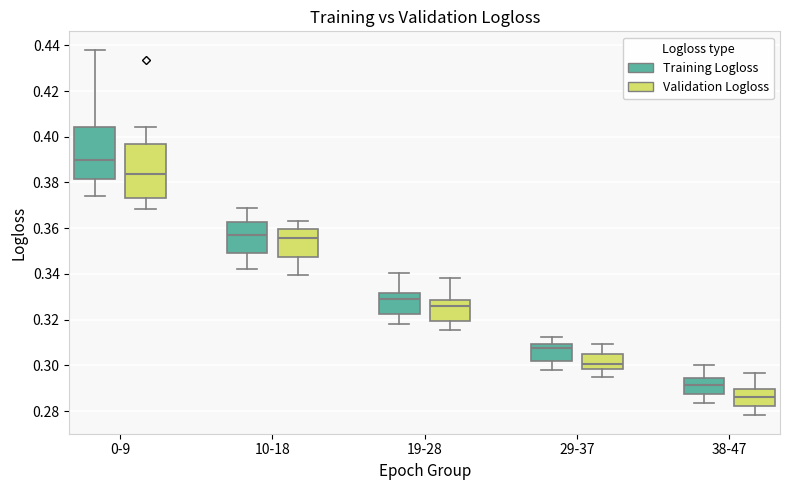

Reading left to right, read every box against the y-axis: the position of its median line, the range the box covers, and the ends of its whiskers. The values are not printed on the chart, so give them approximately, as read against the axis.

0-9 (Training Logloss): median 0.390, box 0.382 to 0.404, whiskers 0.374 to 0.438
0-9 (Validation Logloss): median 0.384, box 0.374 to 0.396, whiskers 0.368 to 0.404
10-18 (Training Logloss): median 0.356, box 0.350 to 0.362, whiskers 0.342 to 0.368
10-18 (Validation Logloss): median 0.356, box 0.348 to 0.360, whiskers 0.340 to 0.362
19-28 (Training Logloss): median 0.328, box 0.322 to 0.332, whiskers 0.318 to 0.340
19-28 (Validation Logloss): median 0.326, box 0.320 to 0.328, whiskers 0.316 to 0.338
29-37 (Training Logloss): median 0.308, box 0.302 to 0.310, whiskers 0.298 to 0.312
29-37 (Validation Logloss): median 0.300, box 0.298 to 0.306, whiskers 0.294 to 0.310
38-47 (Training Logloss): median 0.292, box 0.288 to 0.294, whiskers 0.284 to 0.300
38-47 (Validation Logloss): median 0.286, box 0.282 to 0.290, whiskers 0.278 to 0.296